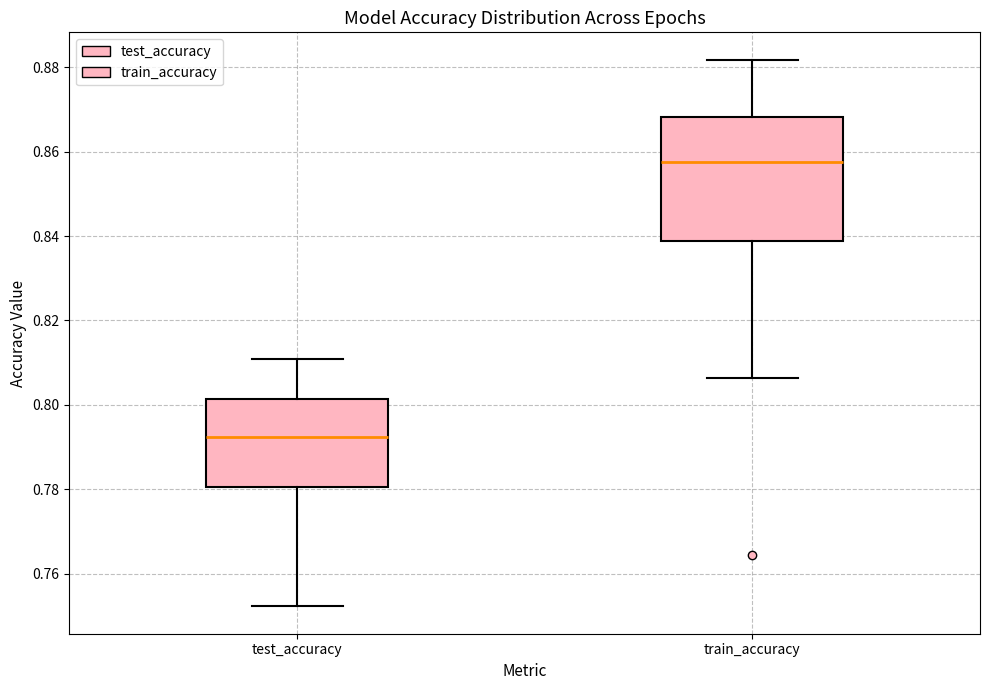

Reading left to right, read every box against the y-axis: the position of its median line, the range the box covers, and the ends of its whiskers. The values are not printed on the chart, so give them approximately, as read against the axis.

test_accuracy: median 0.792, box 0.780 to 0.802, whiskers 0.752 to 0.810
train_accuracy: median 0.858, box 0.838 to 0.868, whiskers 0.806 to 0.882